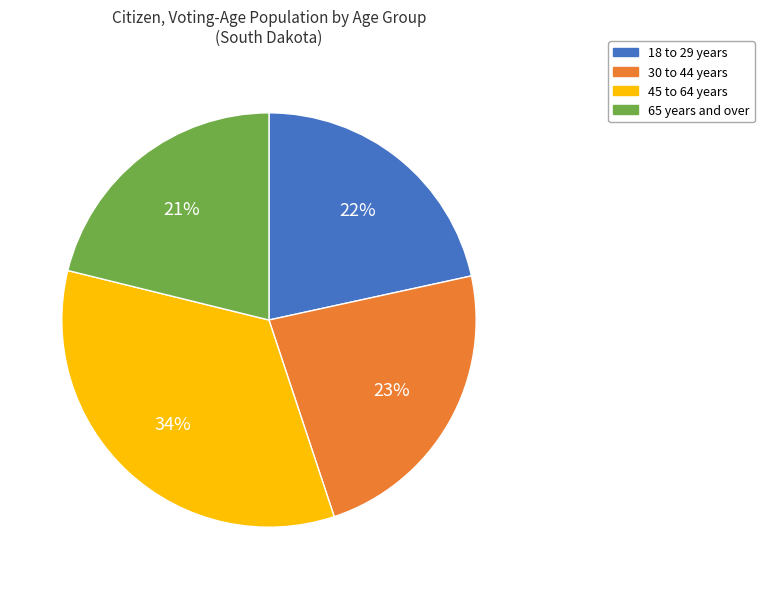

To the nearest percent, what percentage of the pie is 45 to 64 years?

34%